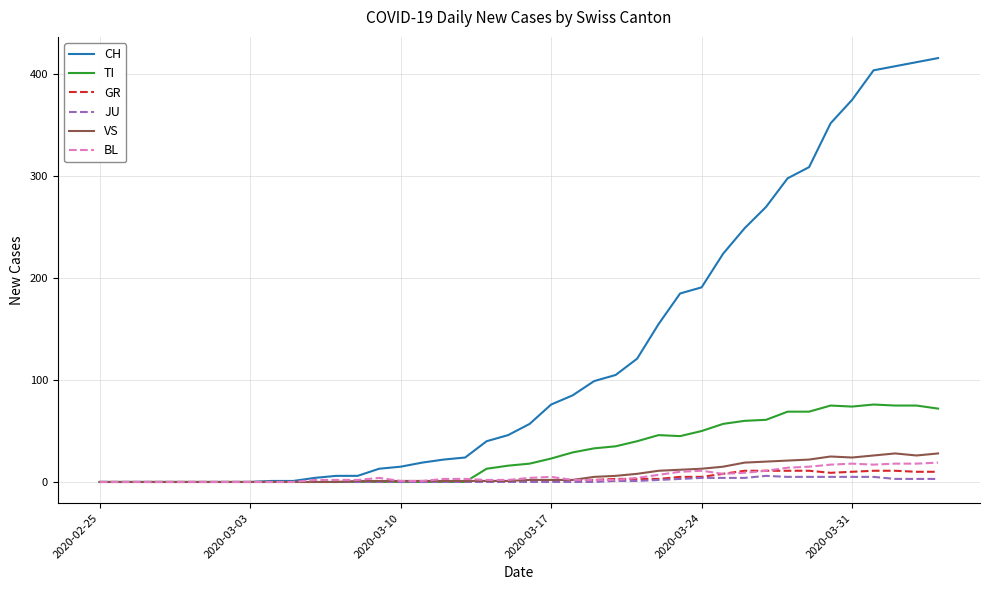

Which series has the largest total across all categories?

CH